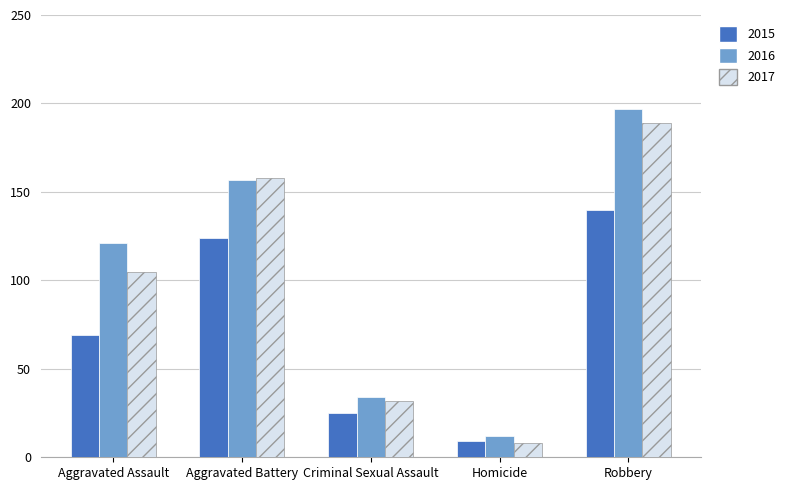

List the series in order of their peak value, lowest first.

2015, 2017, 2016